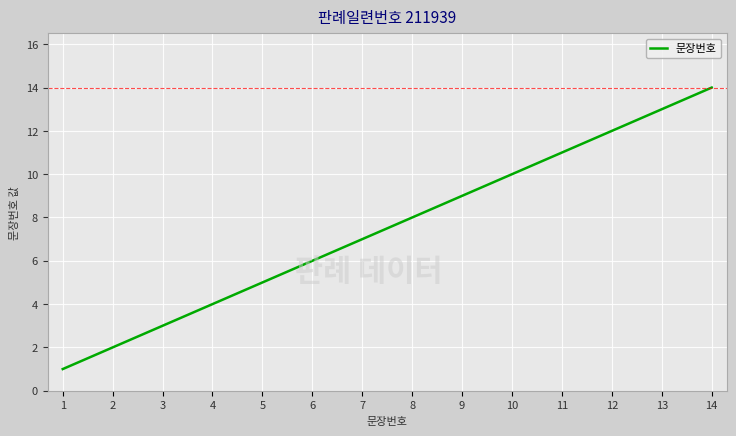

List the labels in order of value, largest first.

14, 13, 12, 11, 10, 9, 8, 7, 6, 5, 4, 3, 2, 1